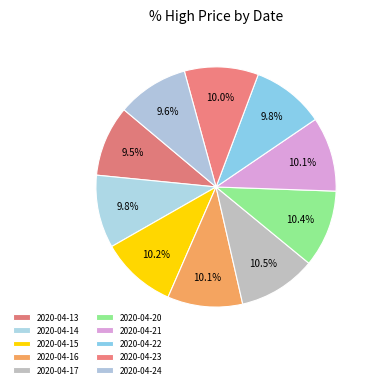

Is 2020-04-20 the majority of the pie?

No